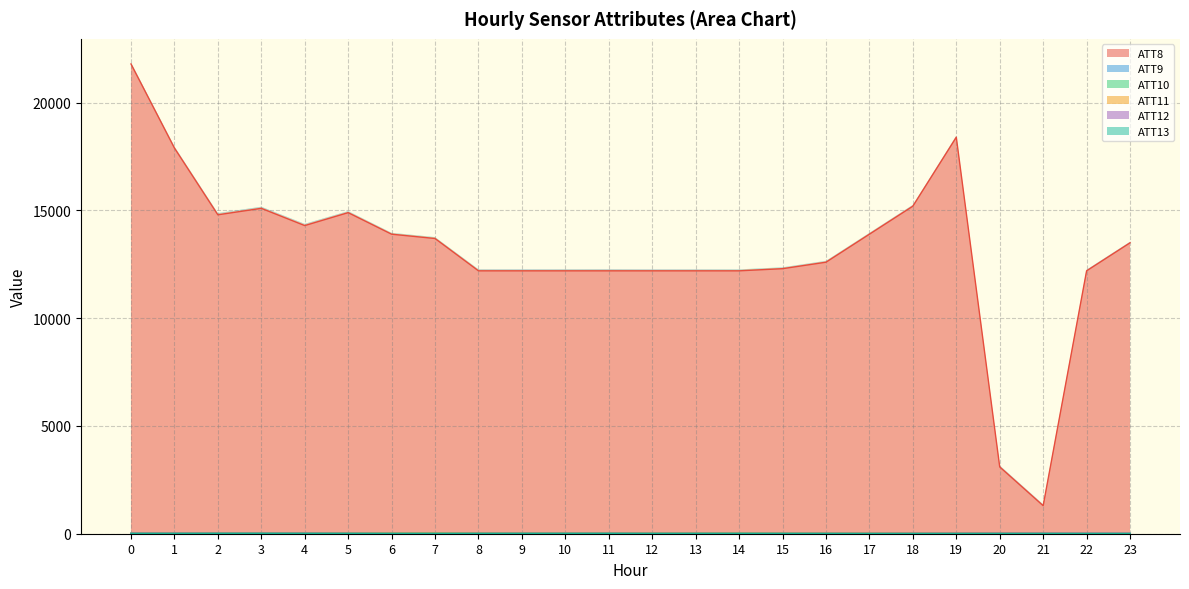

List the labels in order of ATT10 value, smallest first.

15, 16, 17, 14, 22, 23, 9, 6, 18, 8, 10, 7, 5, 21, 11, 13, 19, 12, 20, 1, 0, 2, 3, 4